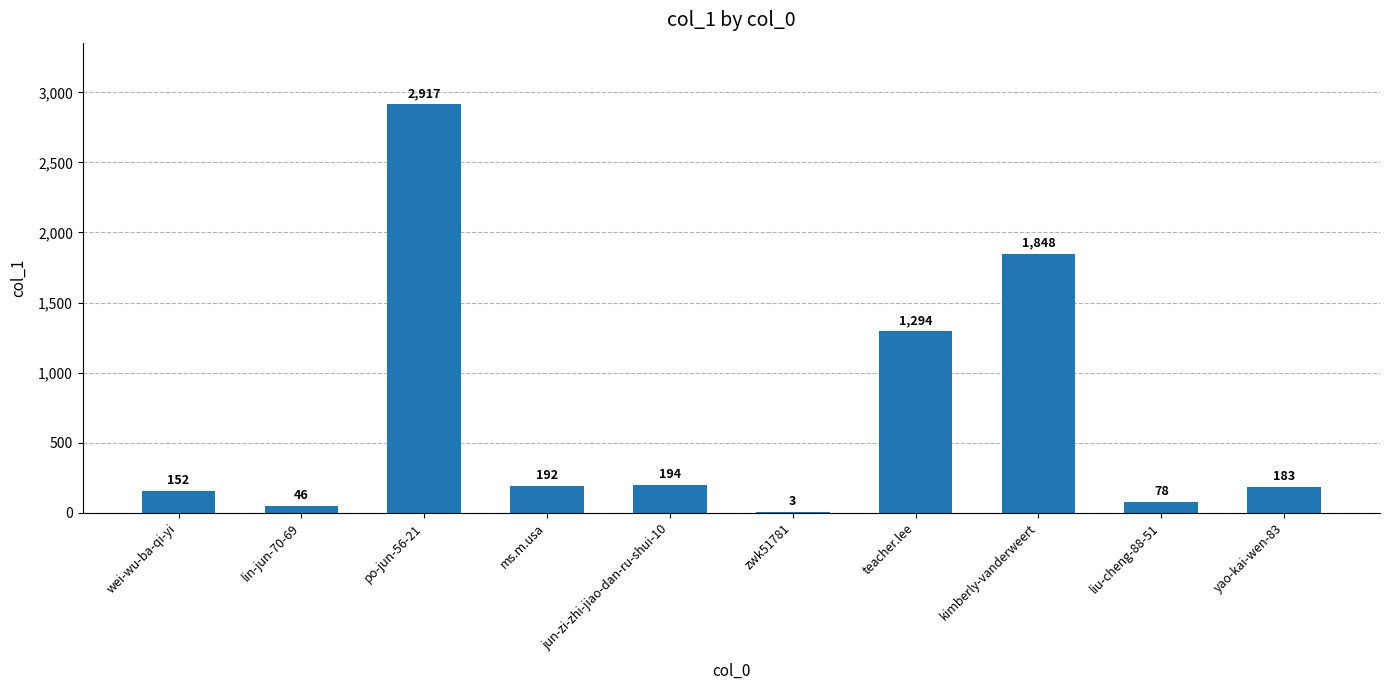

Reading left to right, list all the values displayed in this chart.

wei-wu-ba-qi-yi=152	lin-jun-70-69=46	po-jun-56-21=2917	ms.m.usa=192	jun-zi-zhi-jiao-dan-ru-shui-10=194	zwk51781=3	teacher.lee=1294	kimberly-vanderweert=1848	liu-cheng-88-51=78	yao-kai-wen-83=183